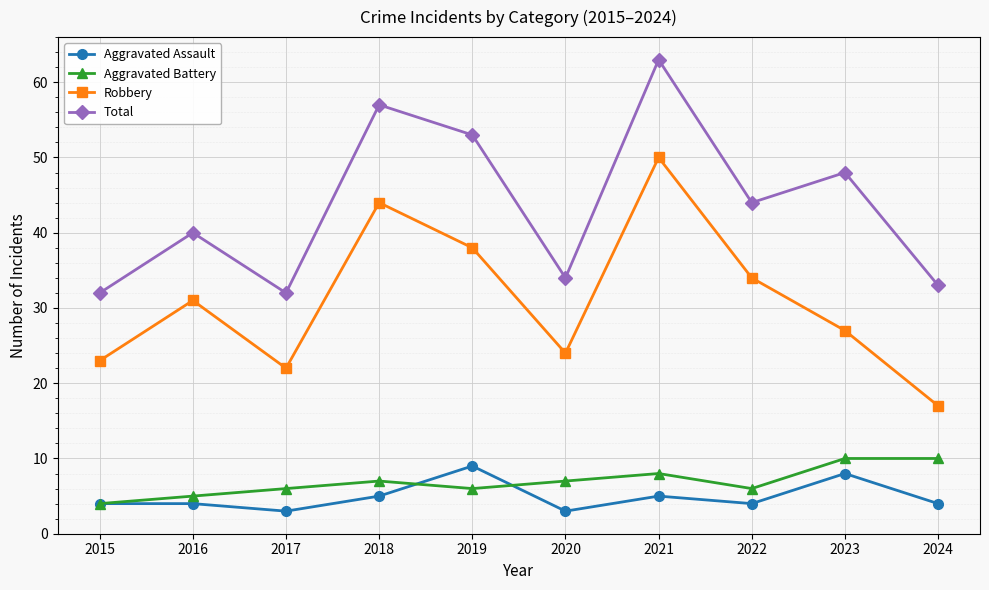

Is it true that Aggravated Assault equals 7 at 2021?

False